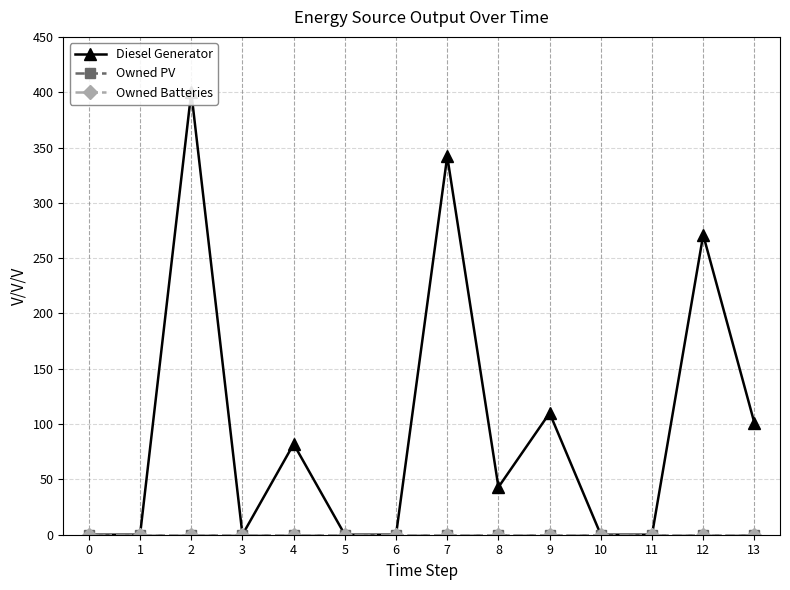

Rank the series at 7 from lowest to highest value.

Owned PV, Owned Batteries, Diesel Generator